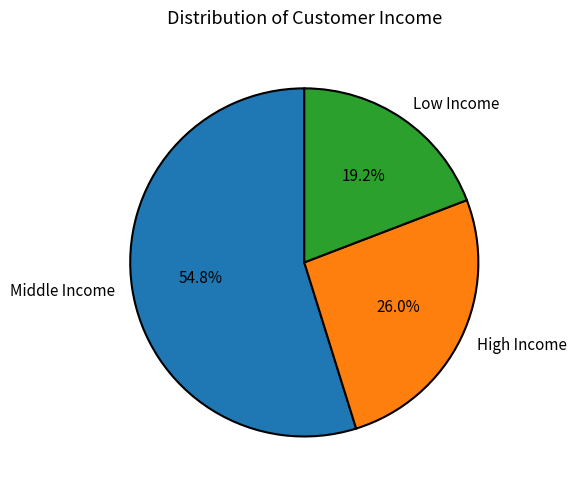

Rank the categories by value from highest to lowest.

Middle Income, High Income, Low Income